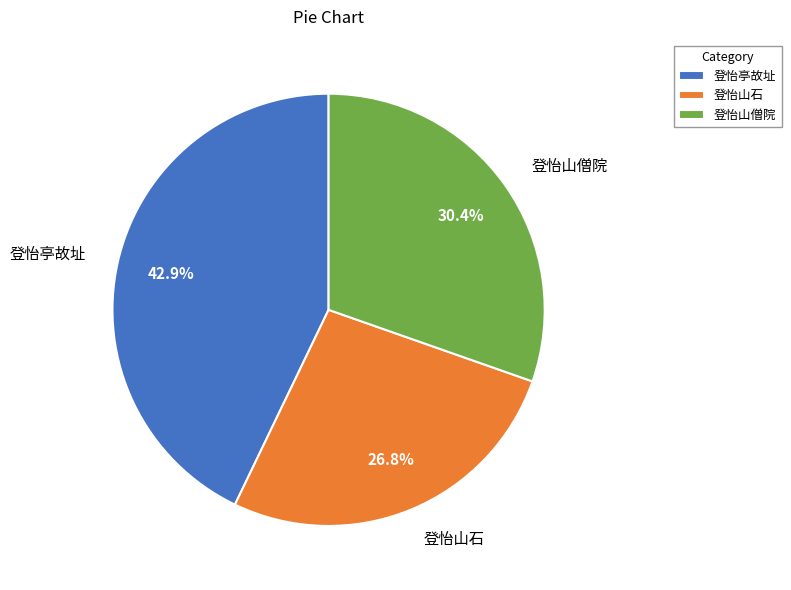

Is there any slice that represents more than half of the pie?

No